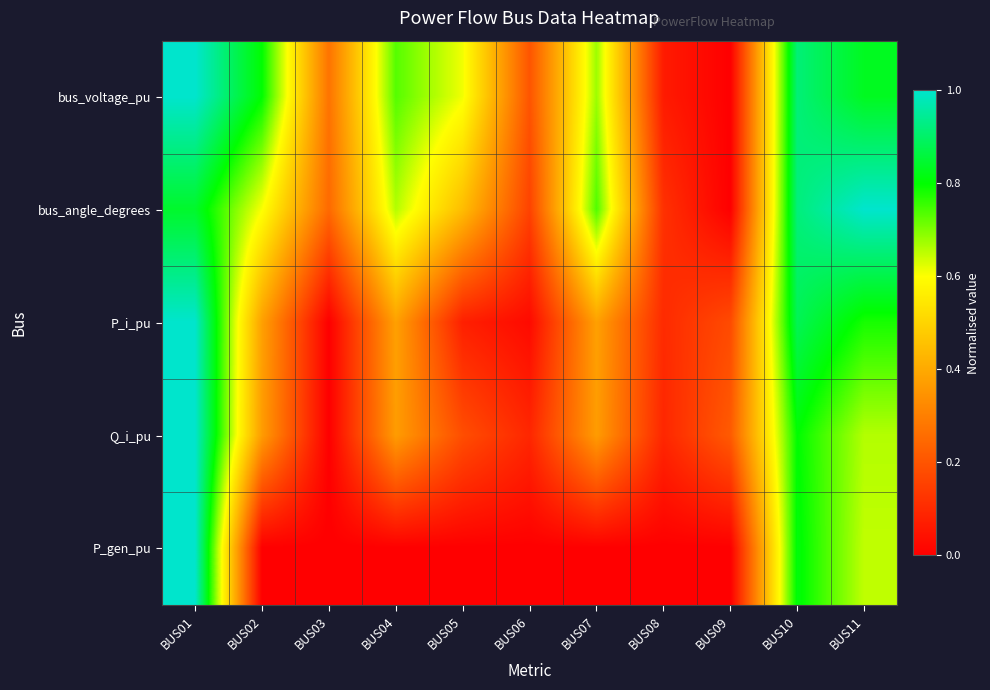

Reading left to right, list all the values displayed in this chart.

bus_voltage_pu: BUS01=1.0	BUS02=0.8	BUS03=0.3	BUS04=0.7	BUS05=0.6	BUS06=0.2	BUS07=0.7	BUS08=0.1	BUS09=0.0	BUS10=0.9	BUS11=0.8
bus_angle_degrees: BUS01=0.8	BUS02=0.6	BUS03=0.2	BUS04=0.7	BUS05=0.4	BUS06=0.2	BUS07=0.7	BUS08=0.1	BUS09=0.0	BUS10=0.9	BUS11=1.0
P_i_pu: BUS01=1.0	BUS02=0.4	BUS03=0.0	BUS04=0.4	BUS05=0.1	BUS06=0.0	BUS07=0.4	BUS08=0.1	BUS09=0.2	BUS10=0.9	BUS11=0.8
Q_i_pu: BUS01=1.0	BUS02=0.4	BUS03=0.0	BUS04=0.4	BUS05=0.2	BUS06=0.1	BUS07=0.4	BUS08=0.1	BUS09=0.2	BUS10=0.8	BUS11=0.7
P_gen_pu: BUS01=1.0	BUS02=0.0	BUS03=0.0	BUS04=0.0	BUS05=0.0	BUS06=0.0	BUS07=0.0	BUS08=0.0	BUS09=0.0	BUS10=0.8	BUS11=0.6